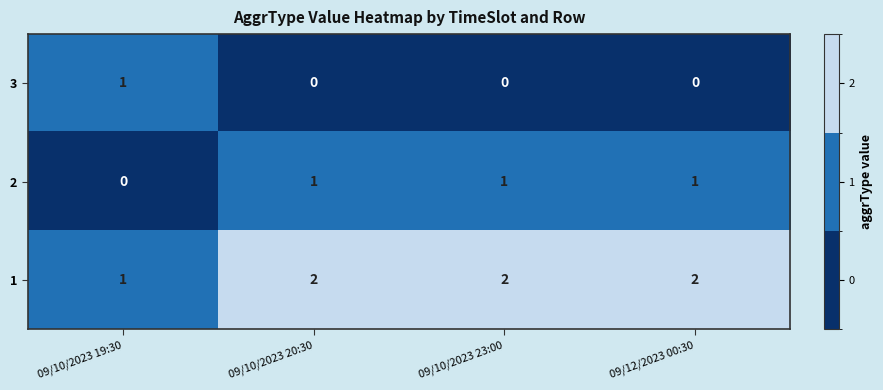

At 09/10/2023 20:30, list the series in order from smallest to largest.

3, 2, 1